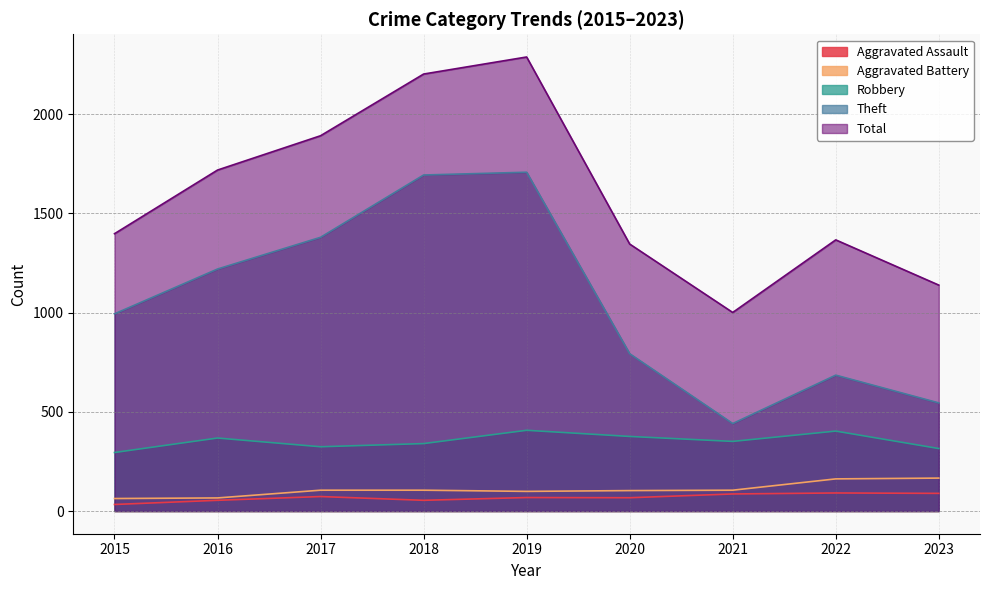

Where is the first local minimum for Aggravated Battery?

2019